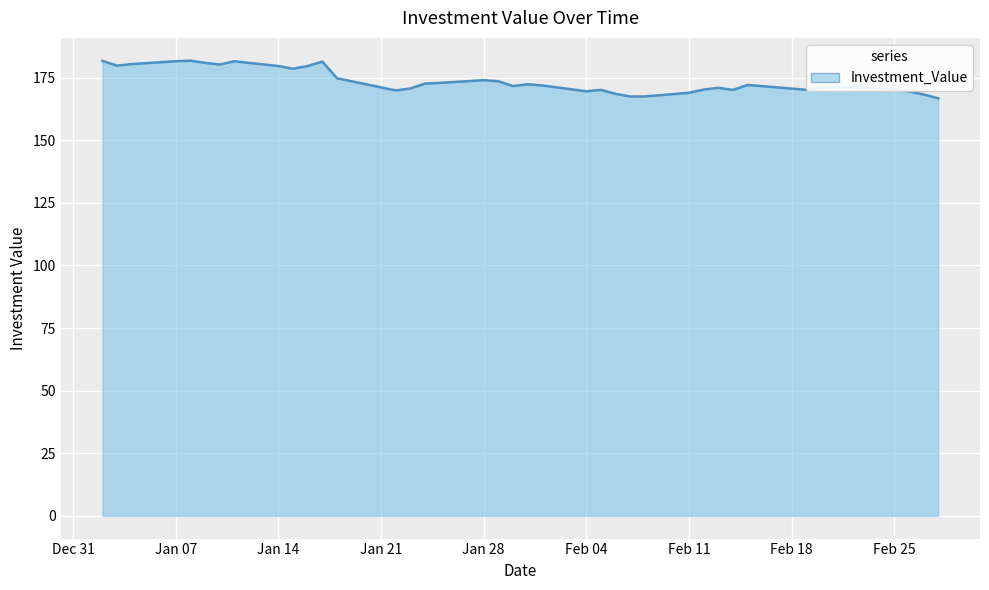

What is the smallest value displayed?

166.8